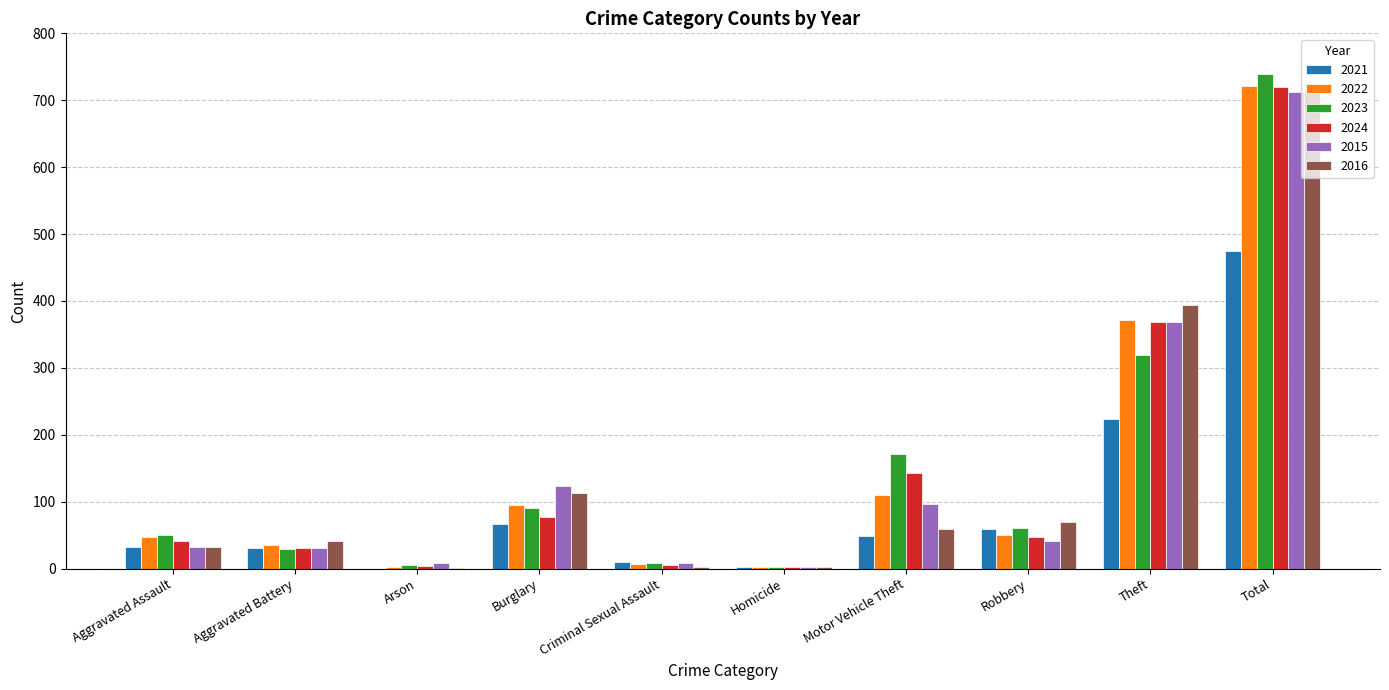

The 2015 series shows 41 at Robbery. True or false?

True